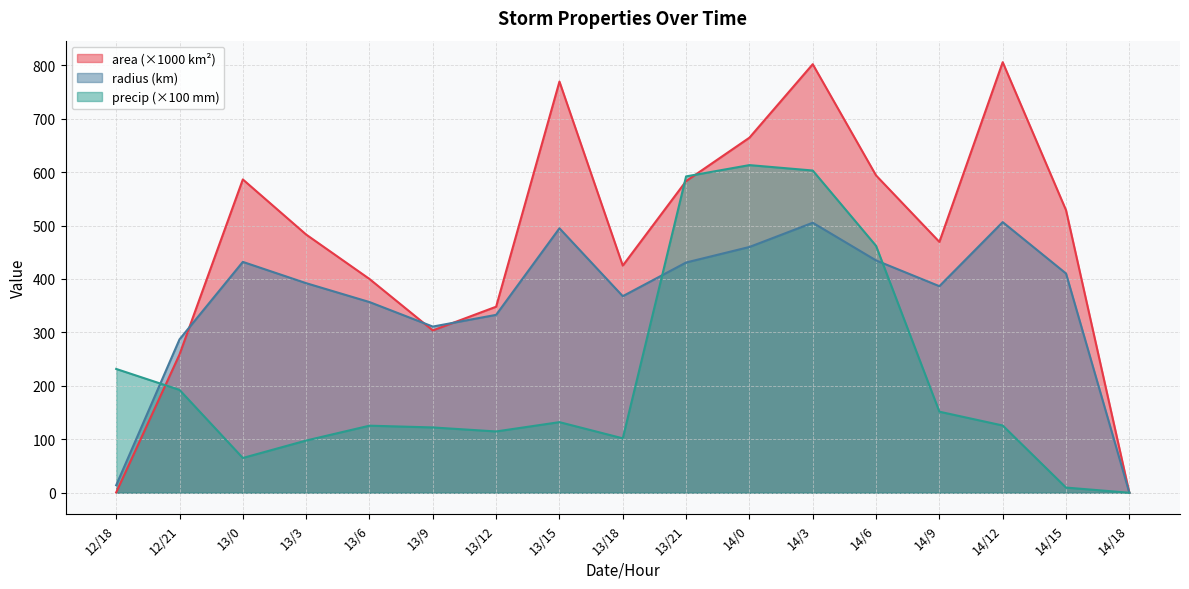

Which series has the largest range (max minus min)?

area (×1000 km²)